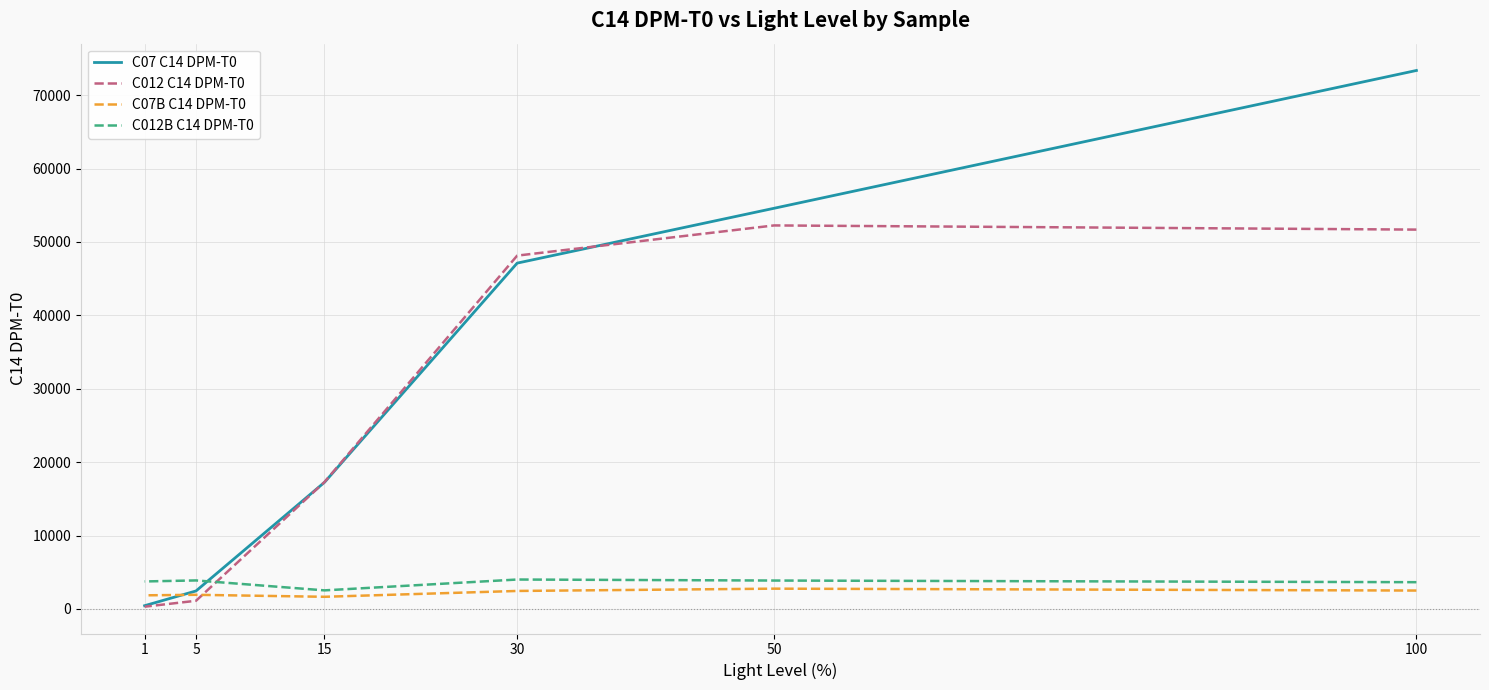

How many times do C012B C14 DPM-T0 and C012 C14 DPM-T0 cross each other?

1